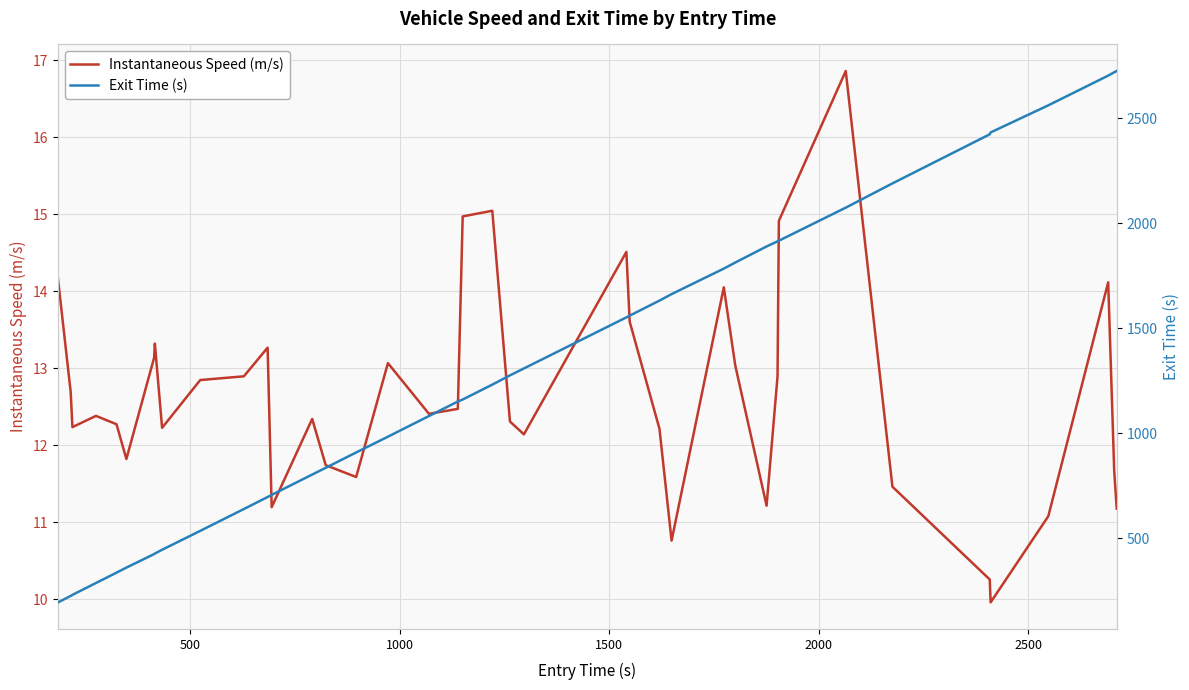

Reading right to left, extract all data points from this chart.

Instantaneous Speed (m/s): 11.2	11.7	14.1	11.1	10.0	10.3	11.5	16.9	14.9	12.9	11.2	13.0	14.1	10.8	12.2	13.6	14.5	12.1	12.3	15.0	15.0	12.5	12.4	13.1	11.6	11.7	12.3	11.2	13.3	12.9	12.8	12.2	13.3	13.1	11.8	12.3	12.4	12.2	12.7	14.2
Exit Time (s): 2724.4	2718.5	2702.5	2561.0	2432.1	2423.2	2189.5	2074.1	1916.8	1913.8	1889.5	1813.0	1784.1	1662.7	1631.9	1560.1	1552.0	1308.9	1276.0	1232.0	1161.0	1151.6	1082.5	984.2	909.1	836.2	804.0	707.1	697.1	639.9	536.0	446.1	428.1	425.6	361.2	337.0	287.9	231.4	226.5	195.7